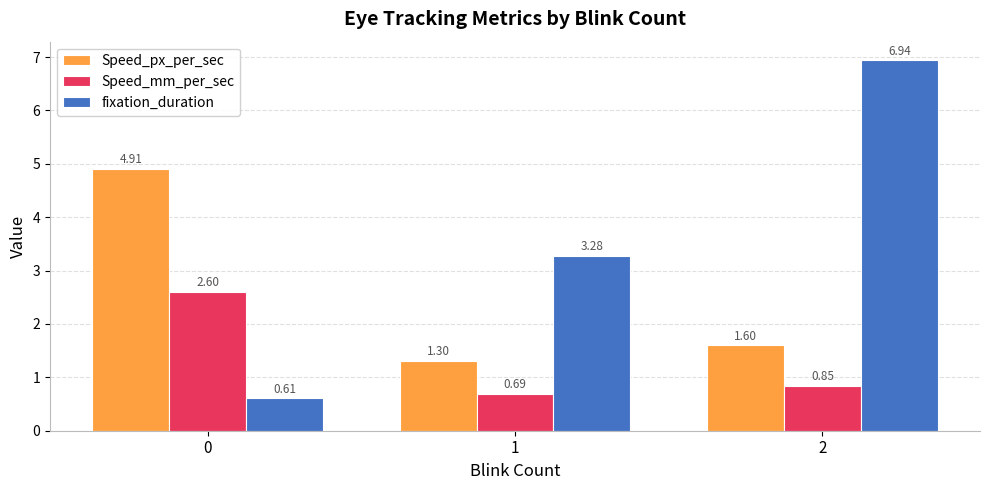

Are the bars grouped side by side (vs. stacked)?

Yes